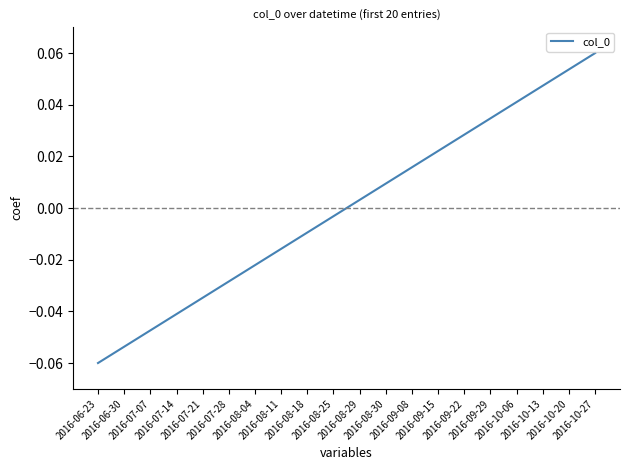

Between 2016-10-20 and 2016-07-07, which is larger?

2016-10-20